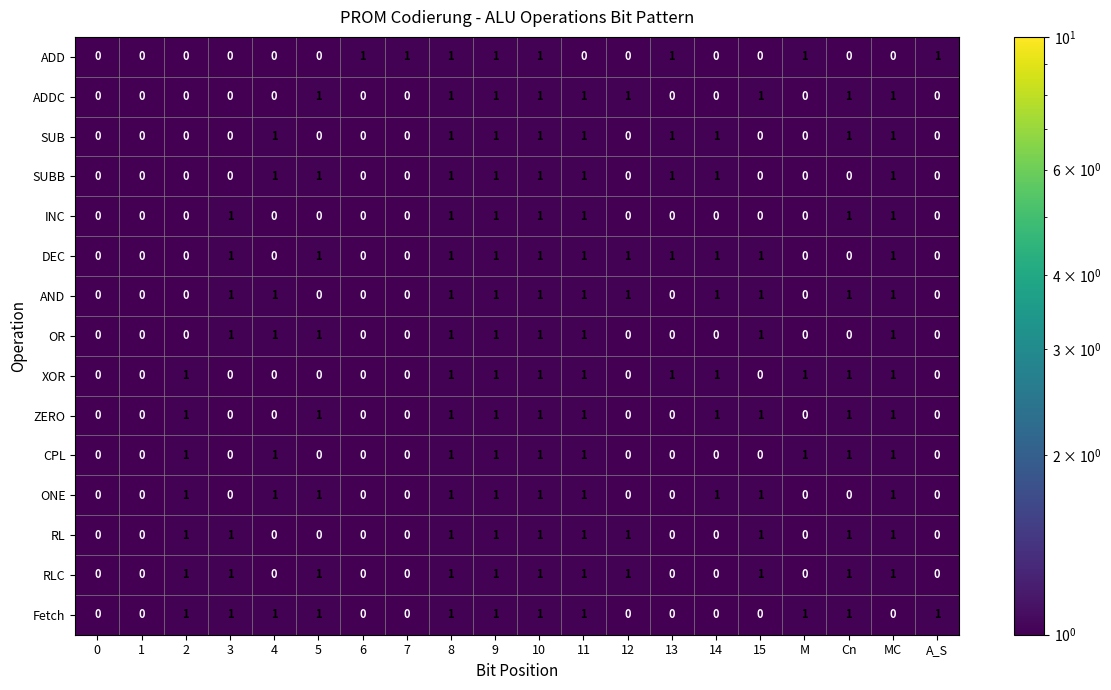

How many ZERO values are between 0 and 1?

20